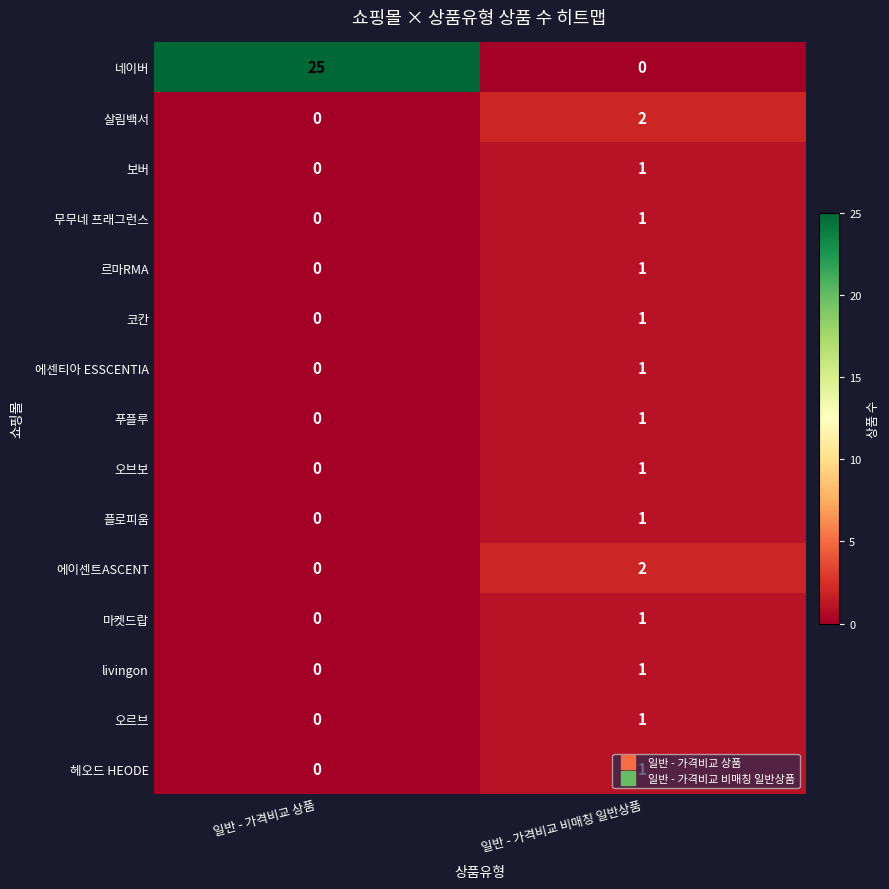

What is the spread (max minus min) of values at 일반 - 가격비교 비매칭 일반상품?

2